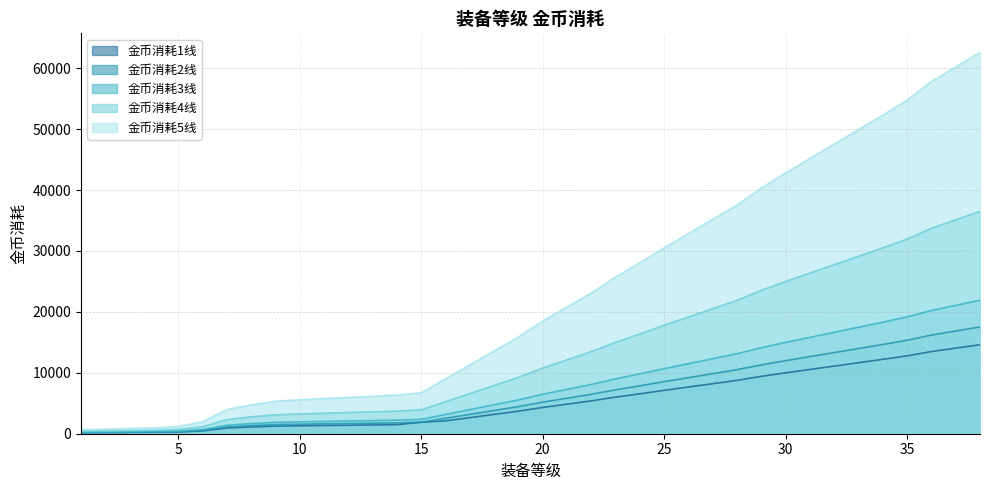

Where does the 金币消耗1线 series first go above 4310?

21